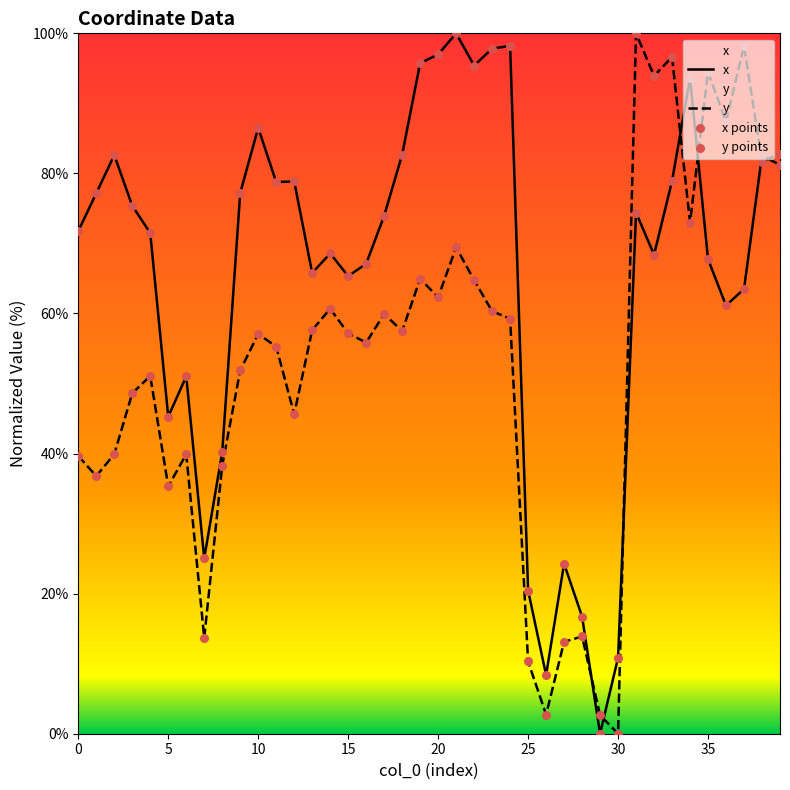

At how many categories does at least one series exceed 8?

39